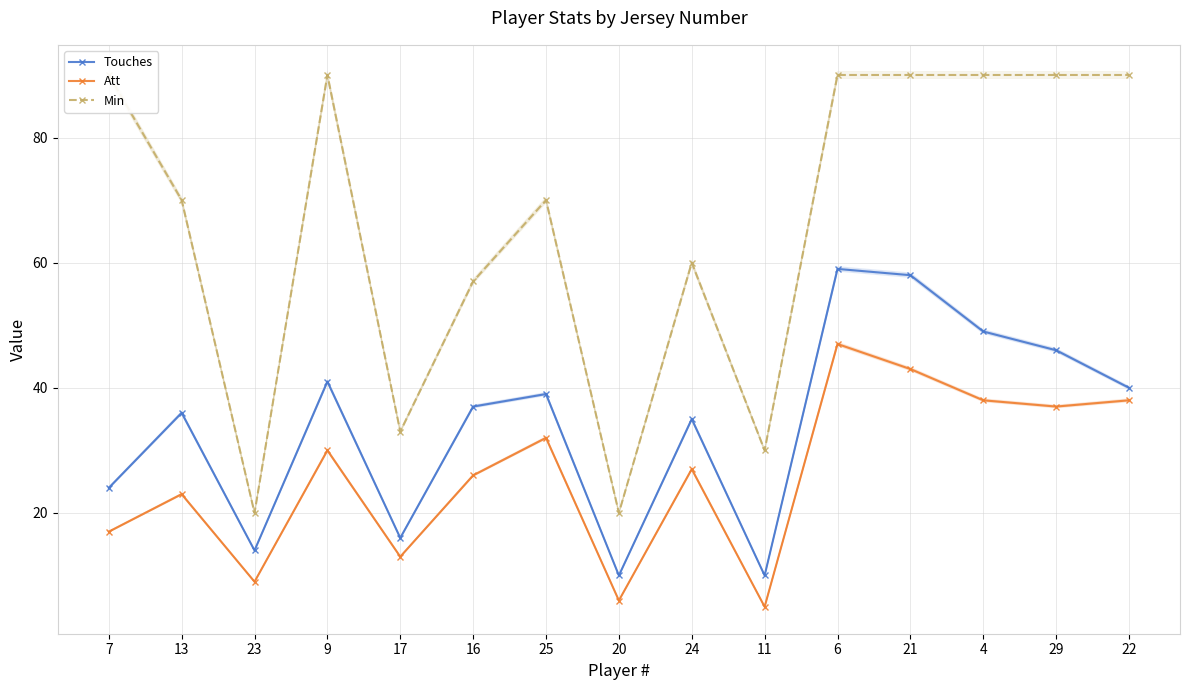

What is the maximum value for Min?

90